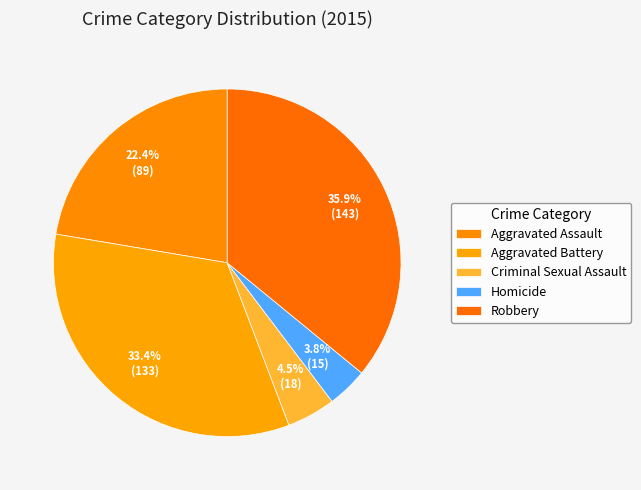

Does Aggravated Assault account for over 50% of the chart?

No